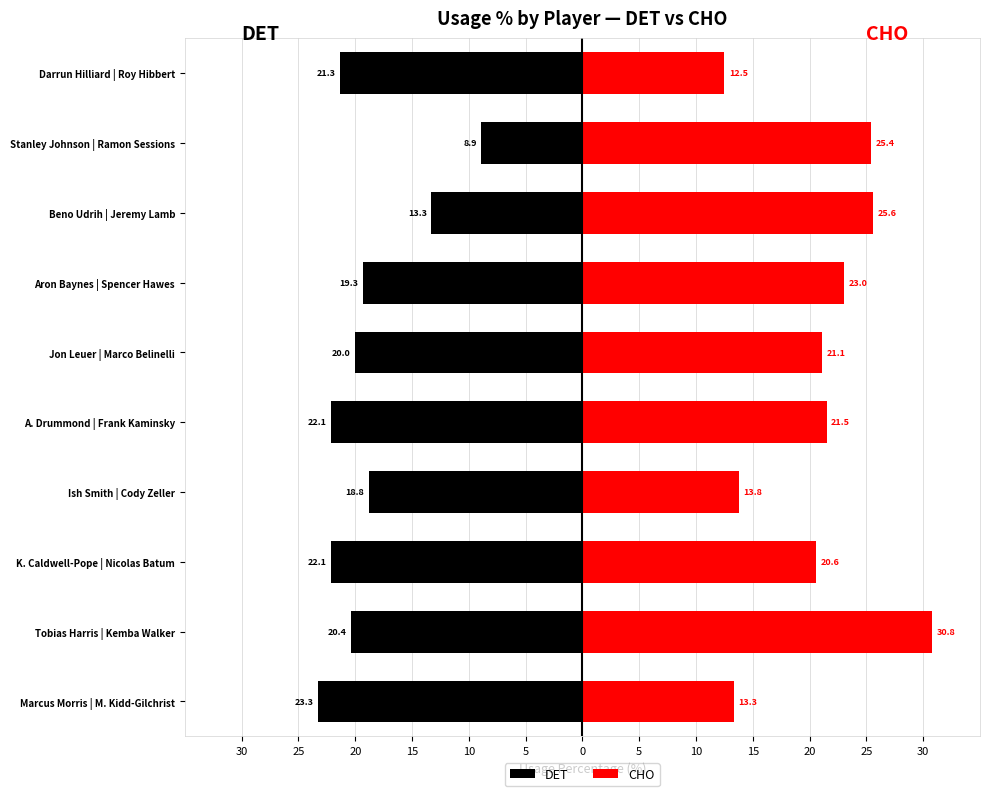

Reading left to right, what are all the values shown in this chart?

DET: -23.3	-20.4	-22.1	-18.8	-22.1	-20.0	-19.3	-13.3	-8.9	-21.3
CHO: 13.3	30.8	20.6	13.8	21.5	21.1	23.0	25.6	25.4	12.5